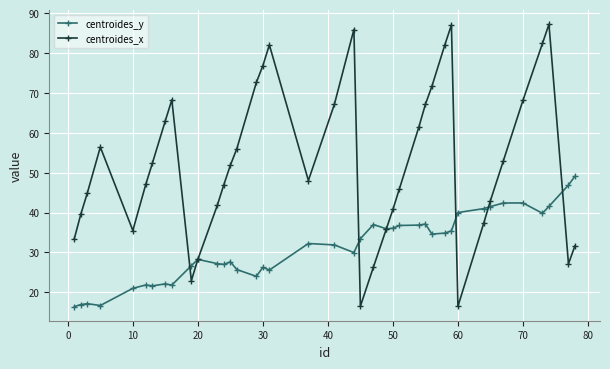

Which series has the largest total across all categories?

centroides_x